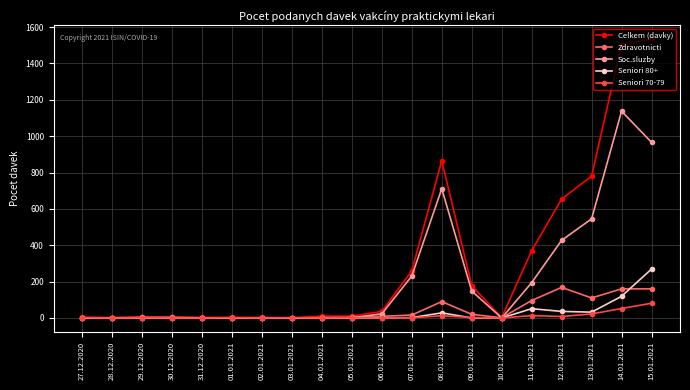

What is the label of the 9th point from the left?

04.01.2021